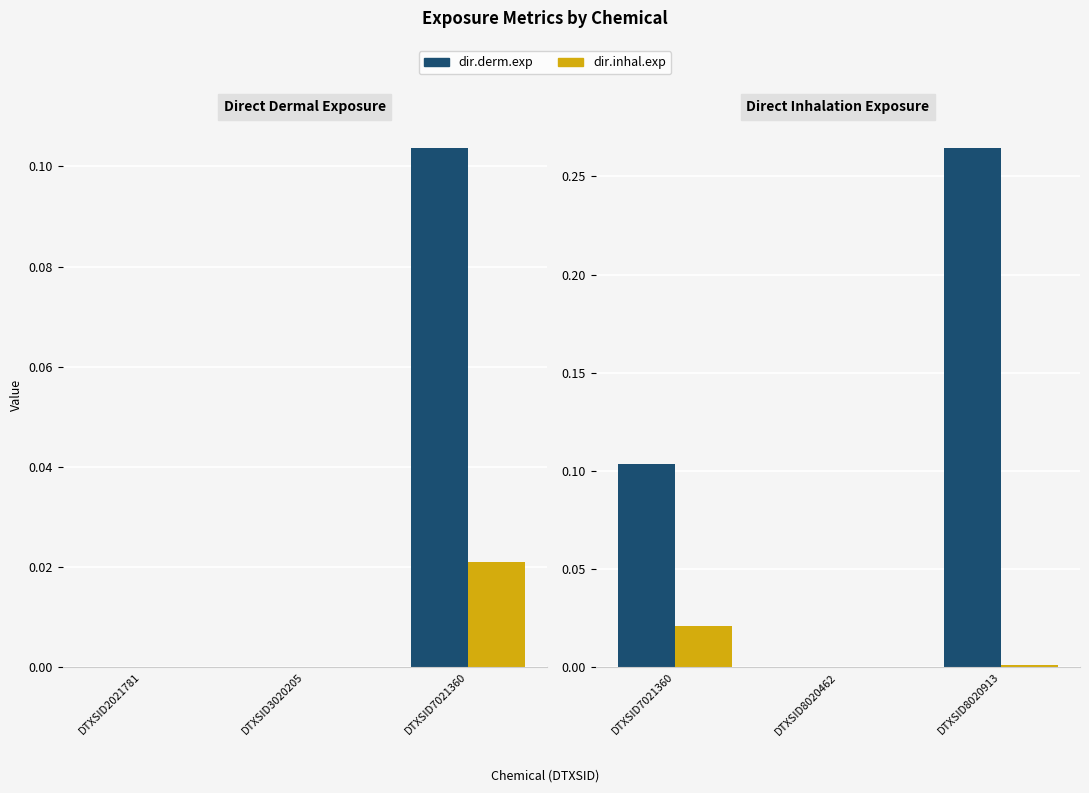

Rank the series by their maximum value, from lowest to highest.

dir.inhal.exp, dir.derm.exp